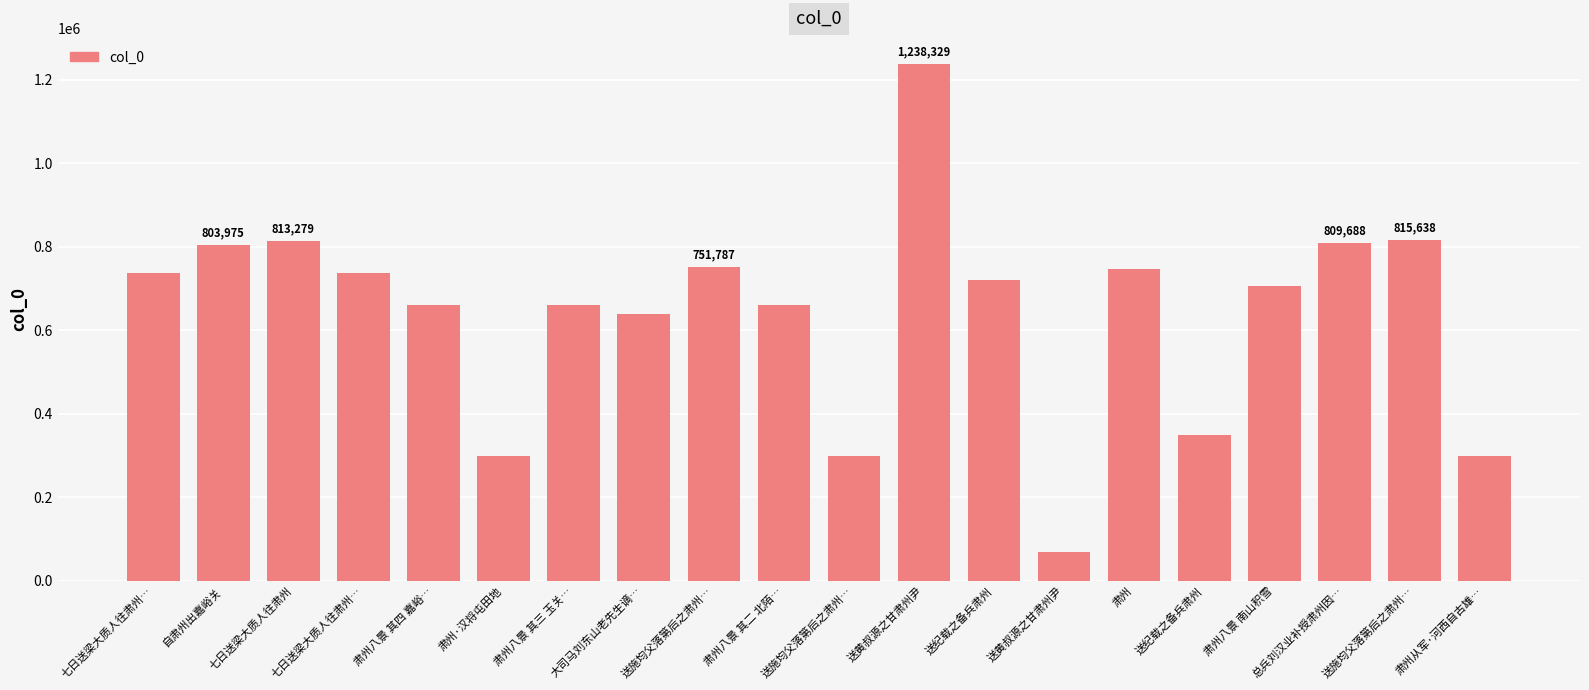

How many bars are there in total?

20